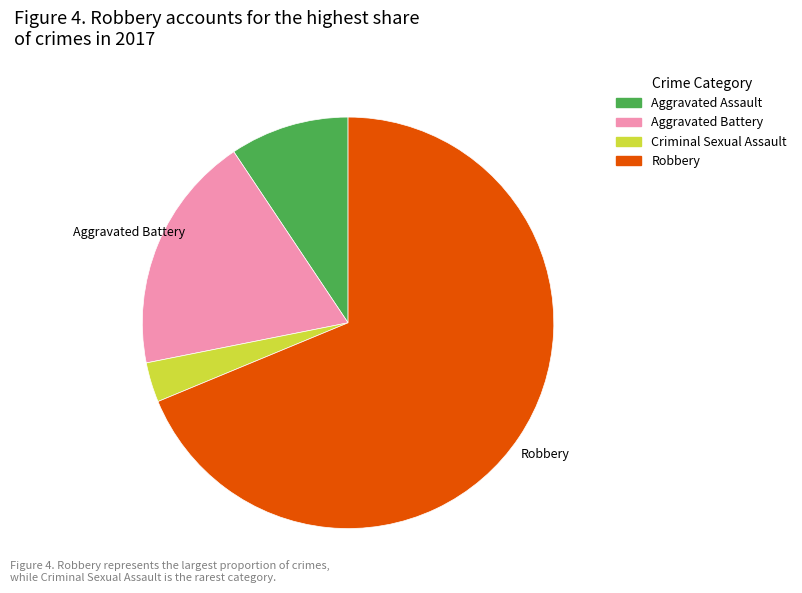

Is there any slice that represents more than half of the pie?

Yes